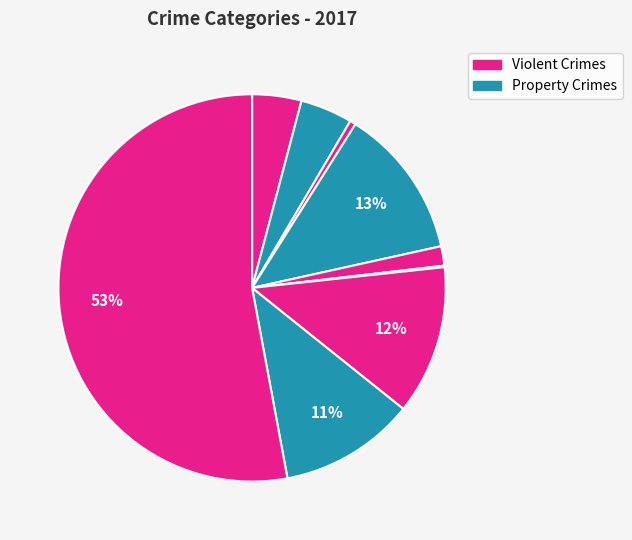

Is there a majority slice in this chart?

Yes